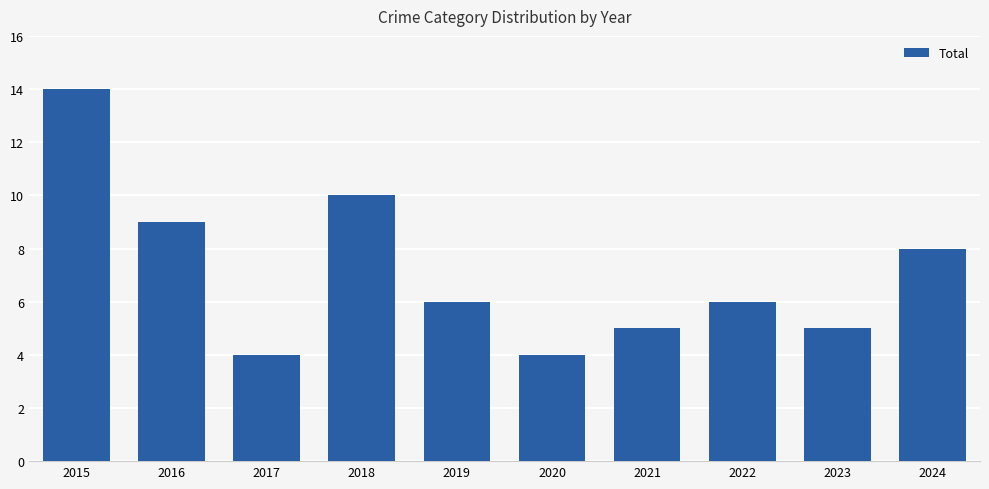

At which label is the value closest to 9?

2016